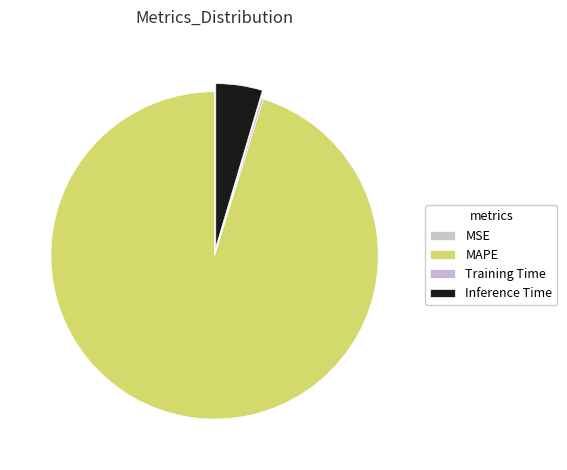

True or false: Inference Time accounts for 1% of the total.

False